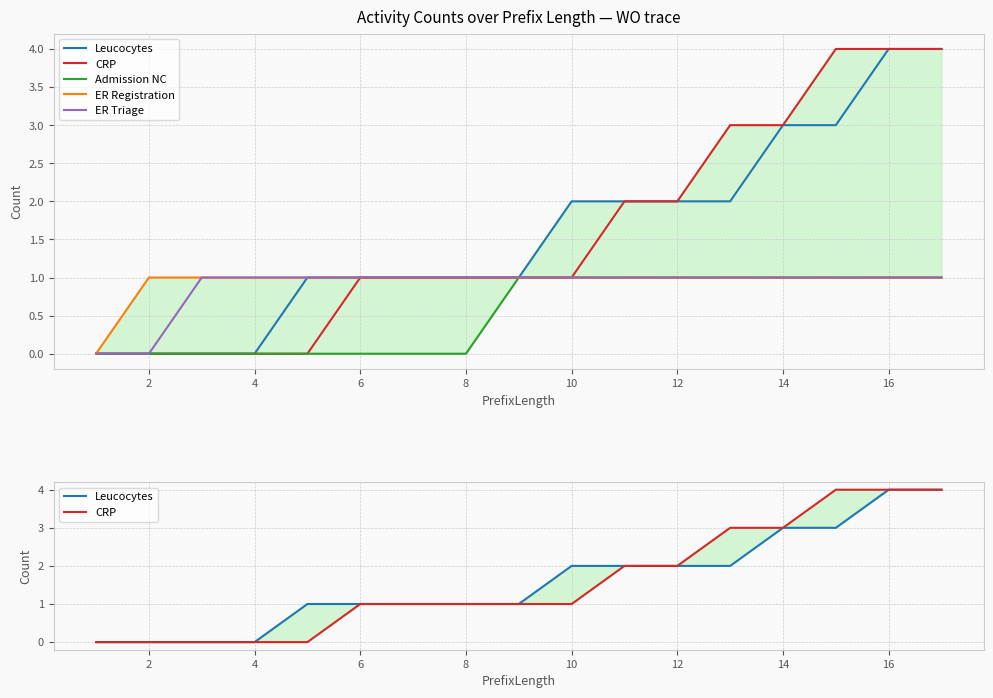

What is the average value of the Leucocytes series?

2